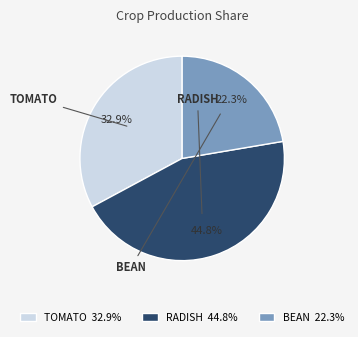

Which slice is the largest?

RADISH 44.8%